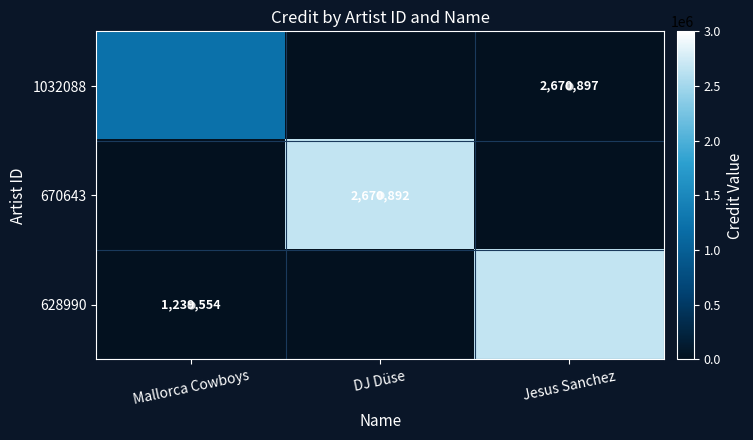

What is the greatest value displayed?

2670897.0